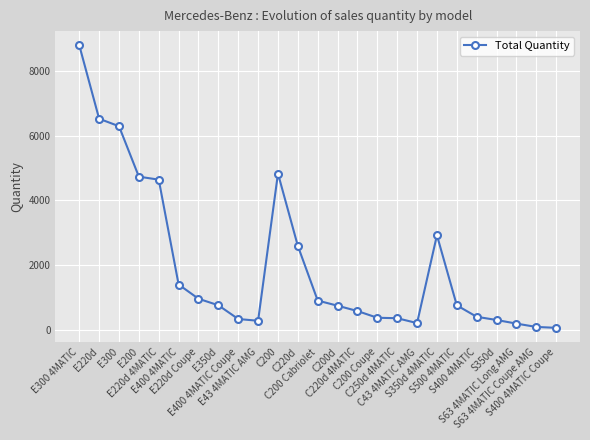

Is this an area chart (filled region under the line)?

No